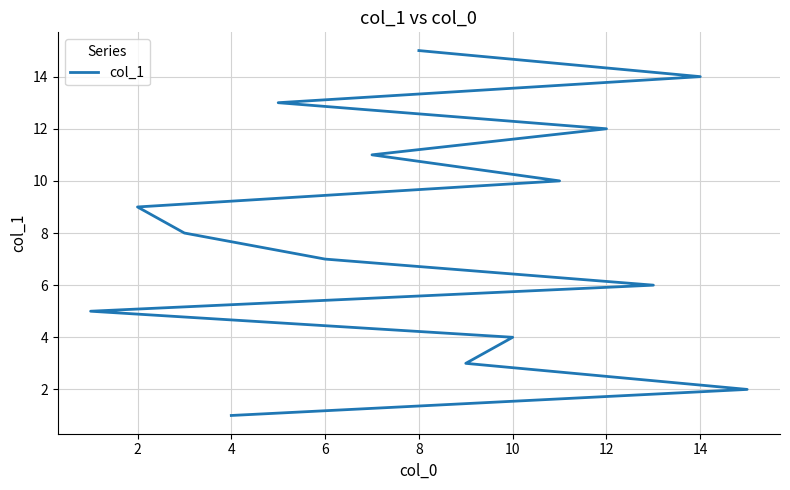

Reading left to right, extract all data points from this chart.

1	2	3	4	5	6	7	8	9	10	11	12	13	14	15